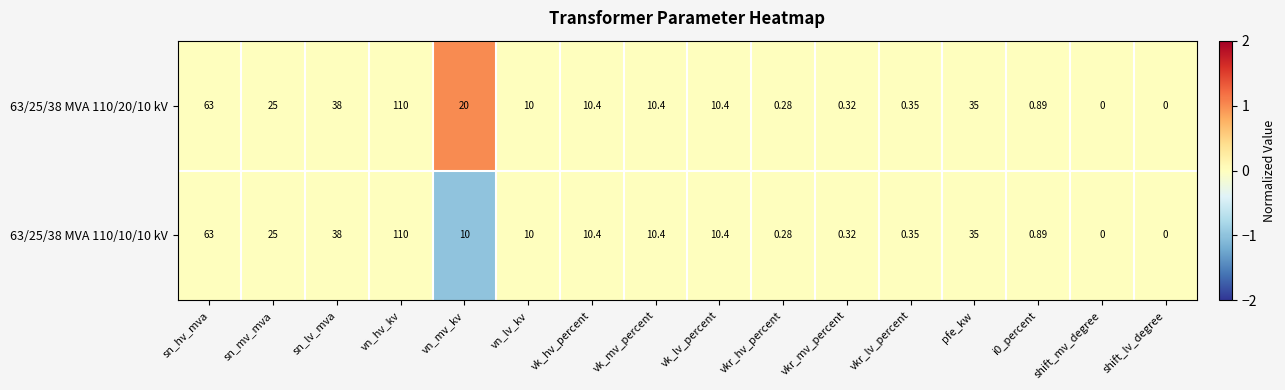

At which category is the sum across all series the highest?

vn_hv_kv